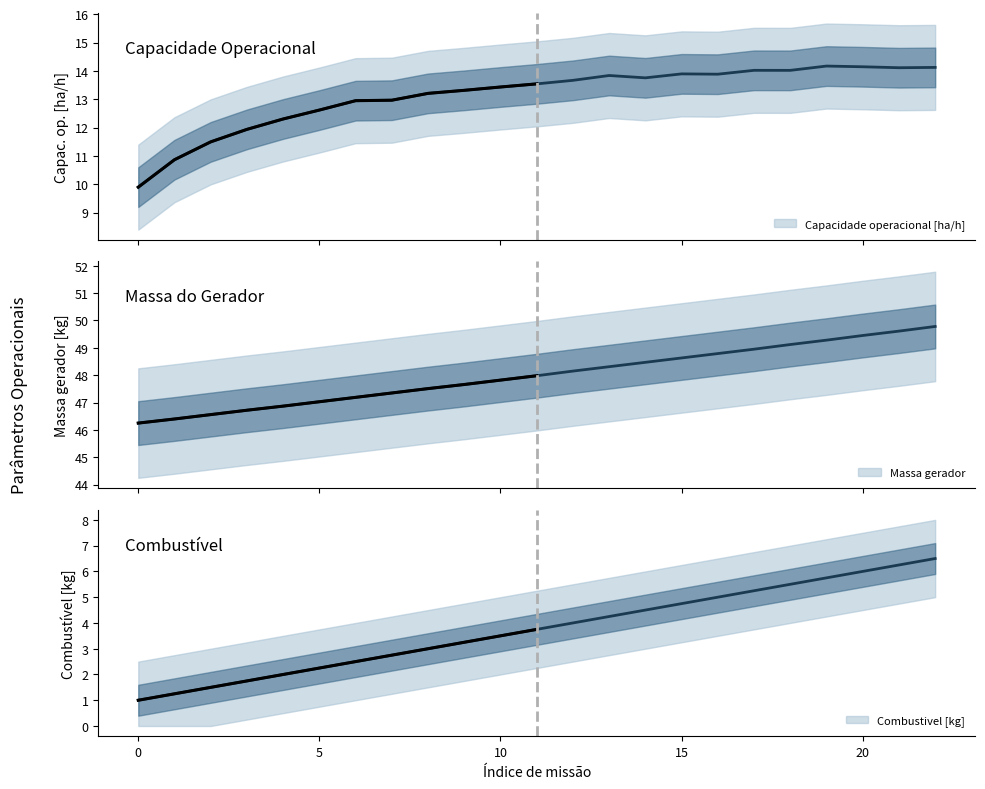

True or false: Combustivel [kg] and Autonomia Projetada [h] intersect in this chart.

False